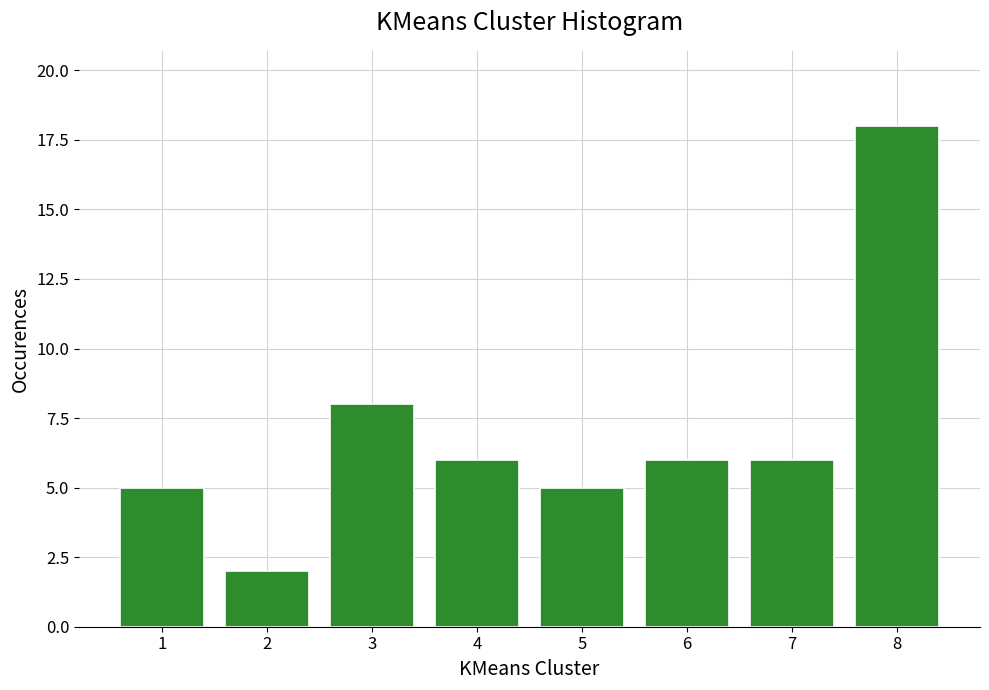

Reading left to right, extract all data points from this chart.

5	2	8	6	5	6	6	18